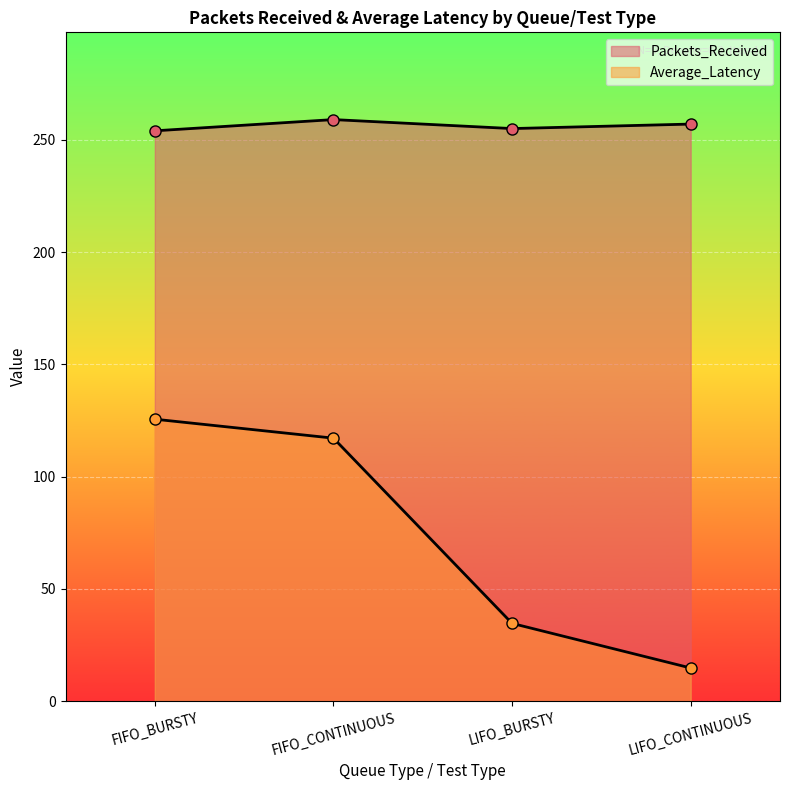

What is the label of the 2nd point from the left?

FIFO_CONTINUOUS